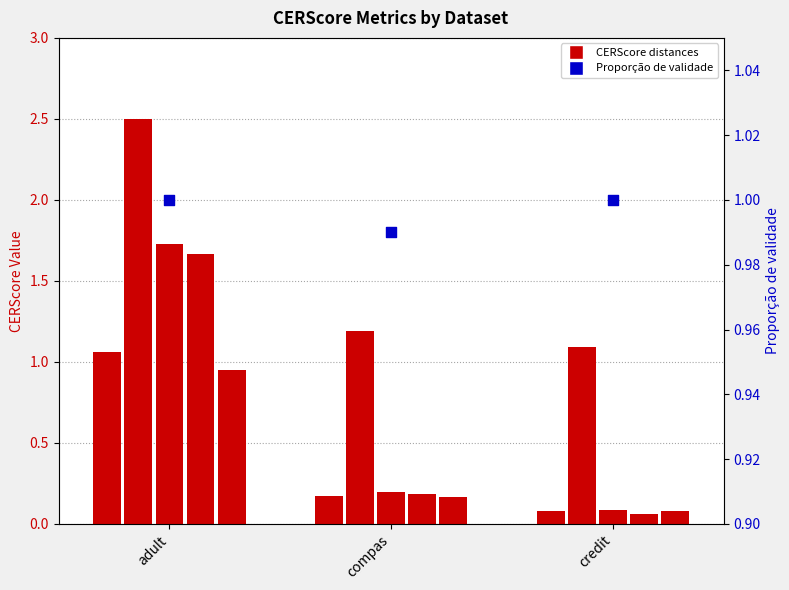

Which series has the largest total across all categories?

CERScore_Distance_1